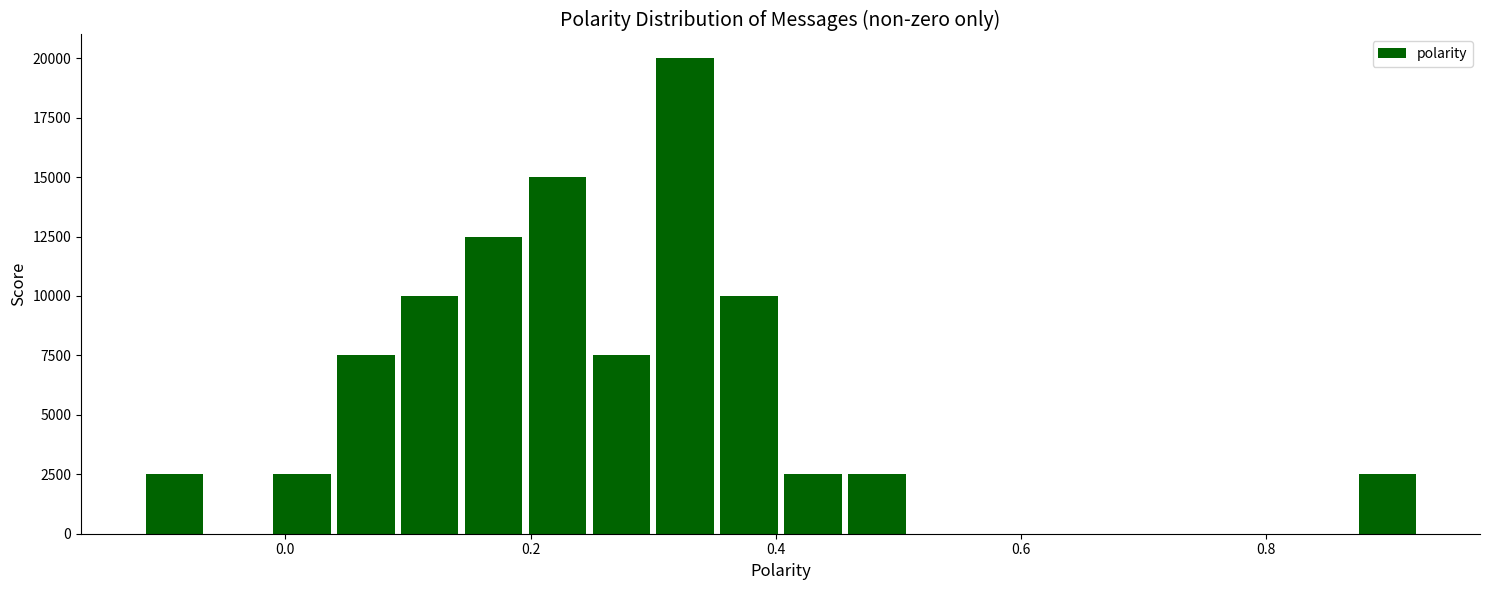

Read against the x-axis, roughly where is the centre of the tallest bar?

0.32